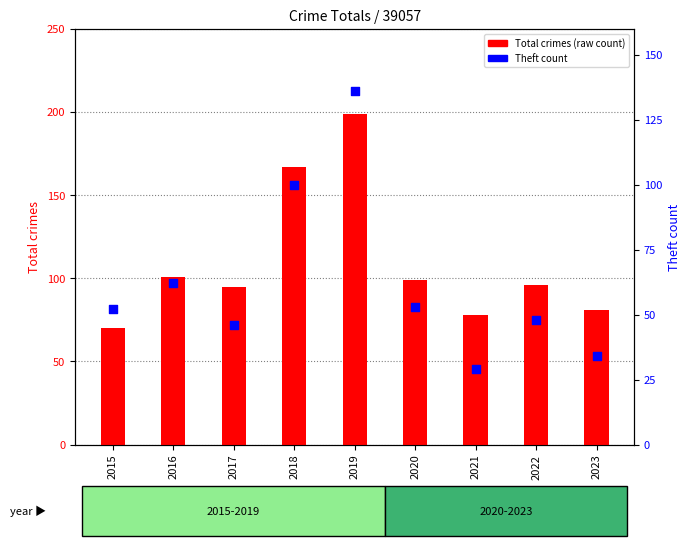

Which series reaches the maximum Y coordinate?

Total crimes (raw count)